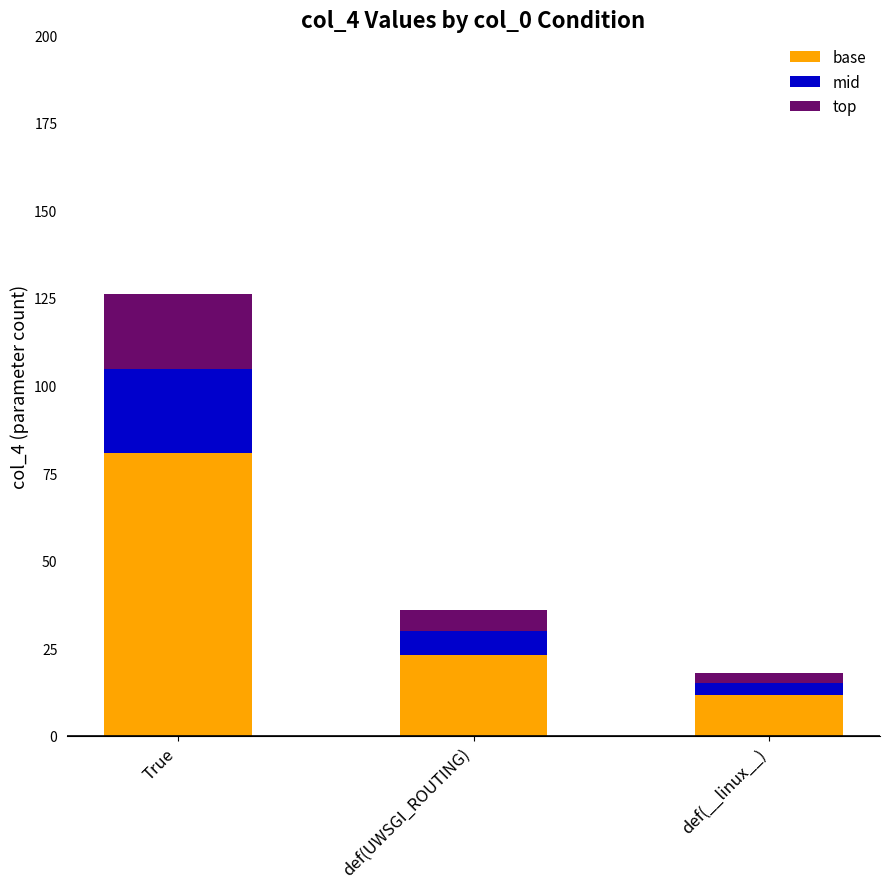

At which label does base reach its peak?

True